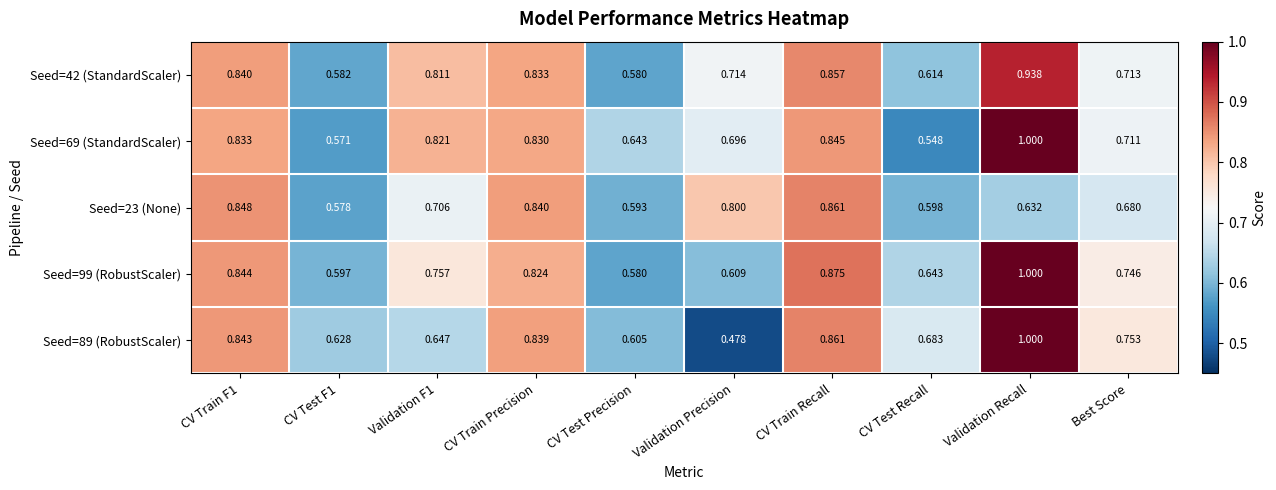

At which label does Seed=99 (RobustScaler) reach its minimum?

CV Test Precision